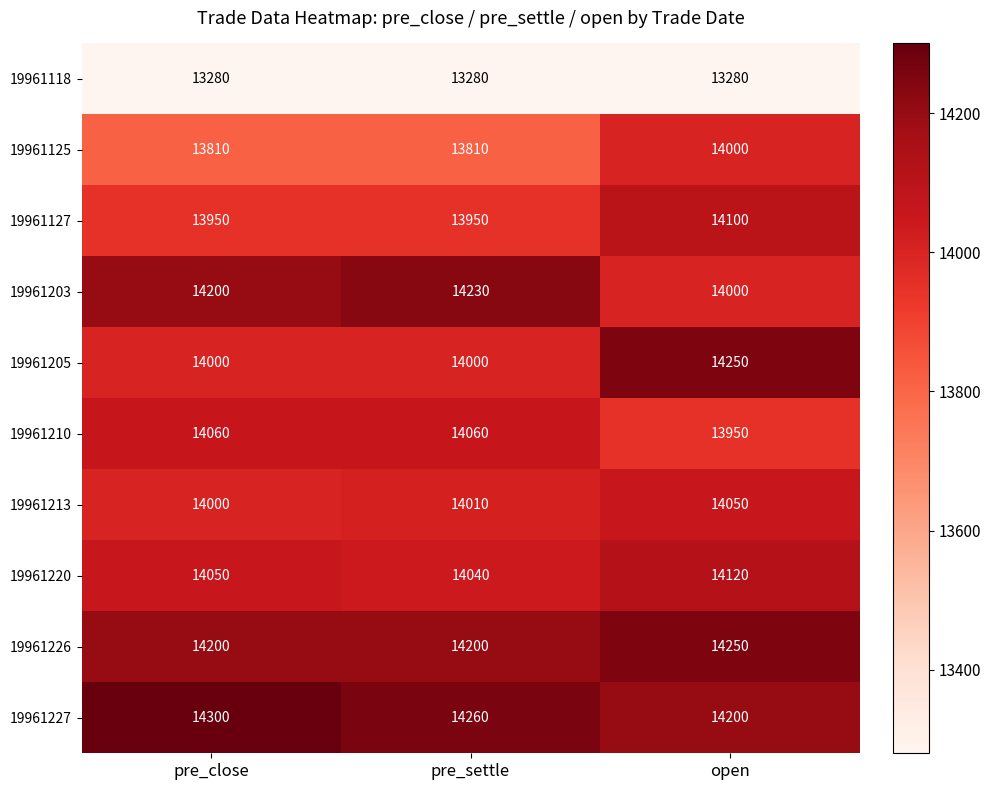

Rank the series at pre_settle from lowest to highest value.

19961118, 19961125, 19961127, 19961205, 19961213, 19961220, 19961210, 19961226, 19961203, 19961227